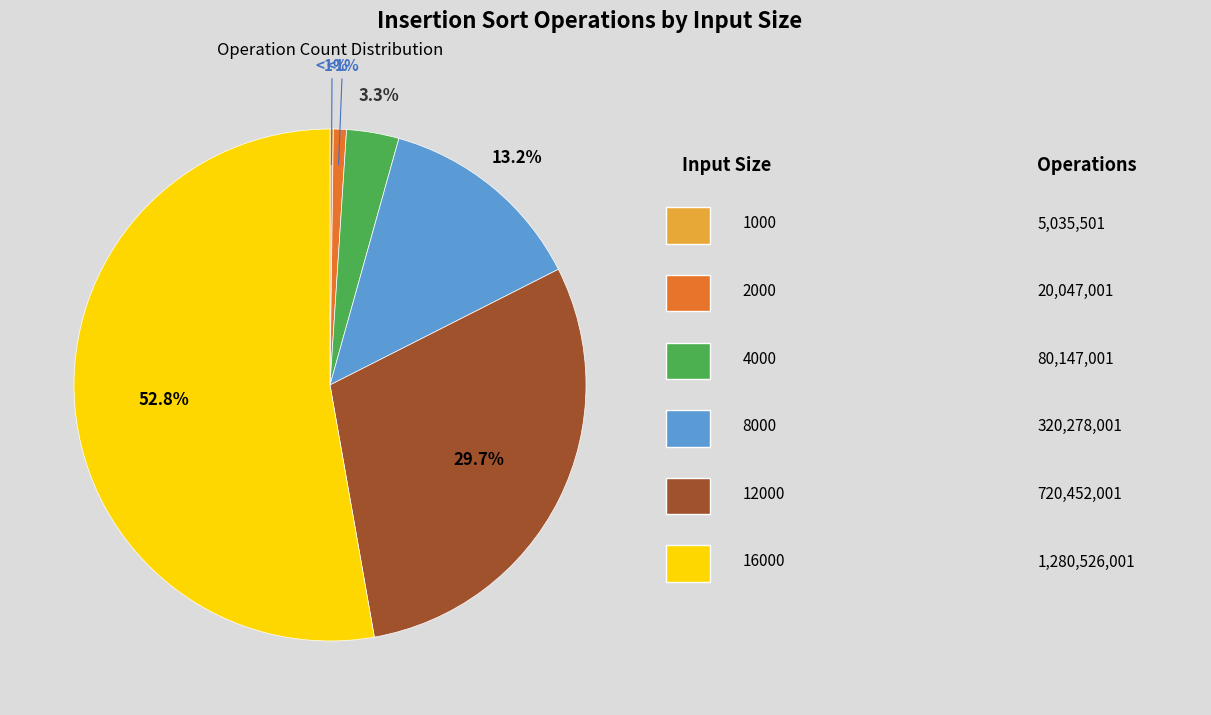

Which category accounts for the majority?

16000